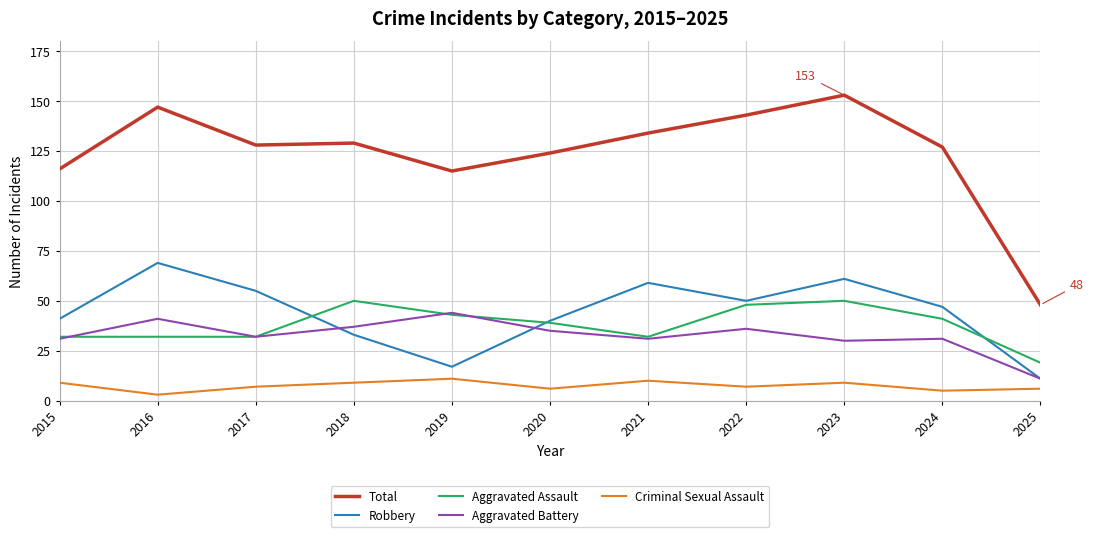

True or false: Total and Criminal Sexual Assault intersect in this chart.

False